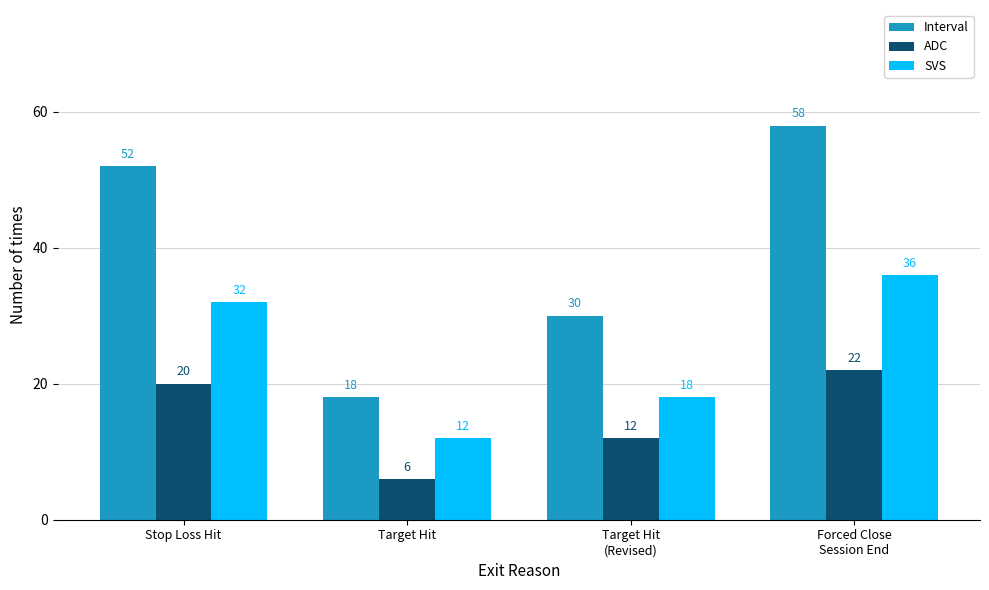

Count the number of categories in the chart.

4